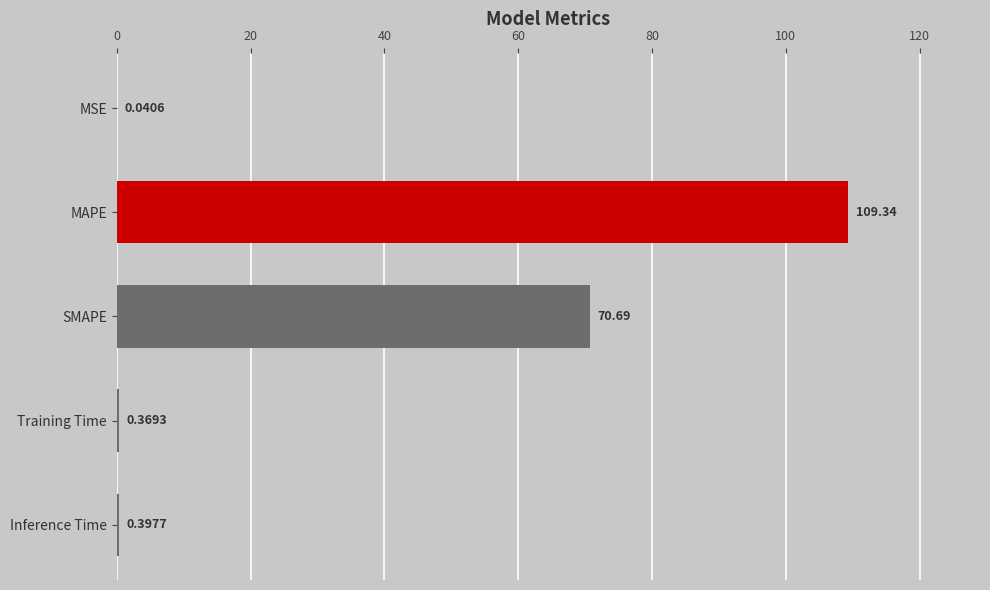

At which category does the chart reach its peak across all series?

MAPE